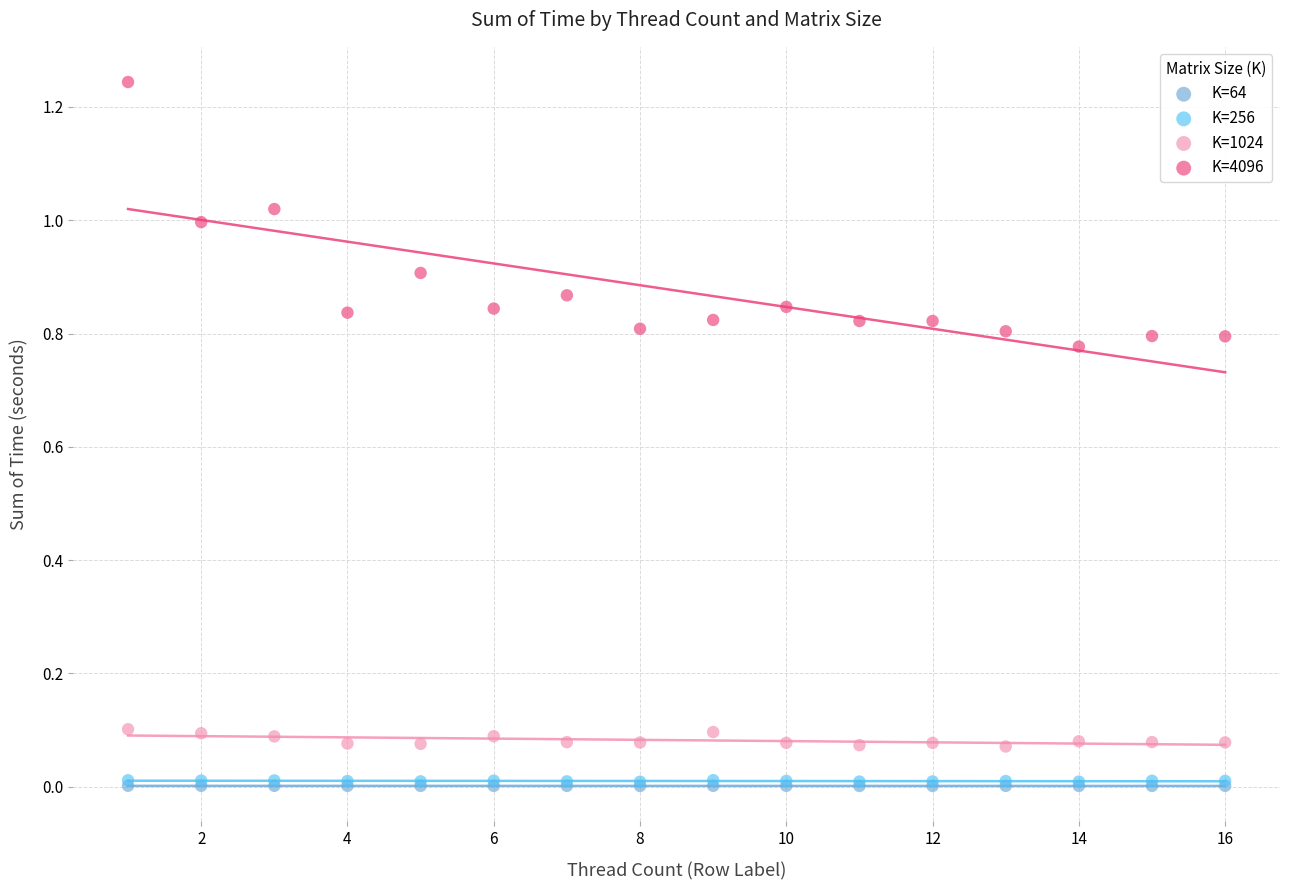

What are all the series names shown in the legend?

K=64, K=256, K=1024, K=4096